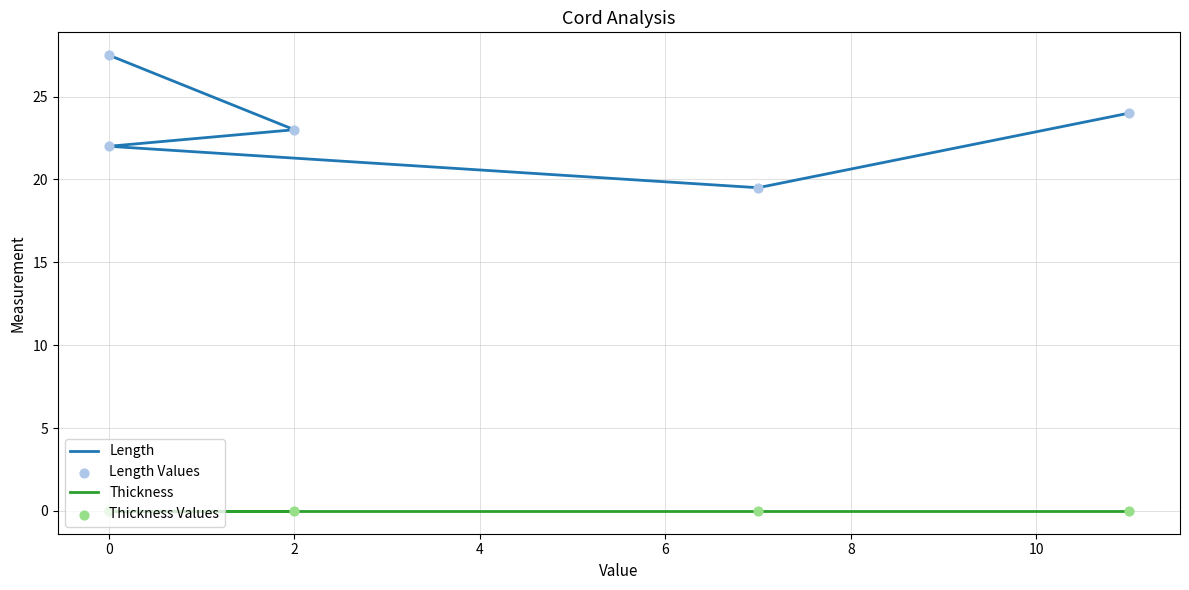

Which series has the widest spread of Y values?

Length